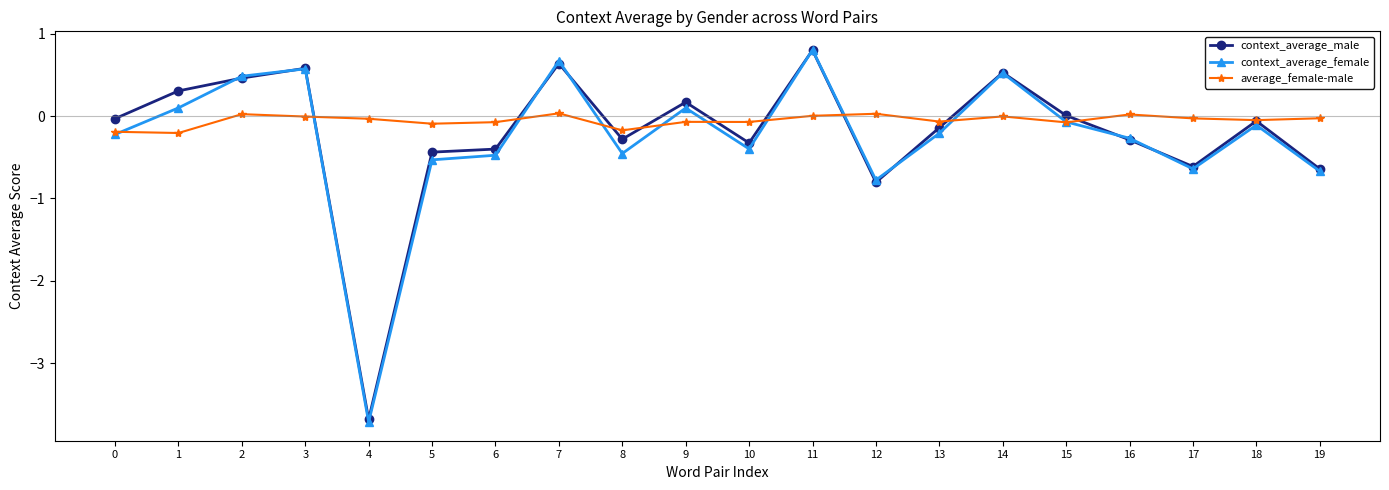

What is the value of the context_average_male point at the 10th from the left?

0.2